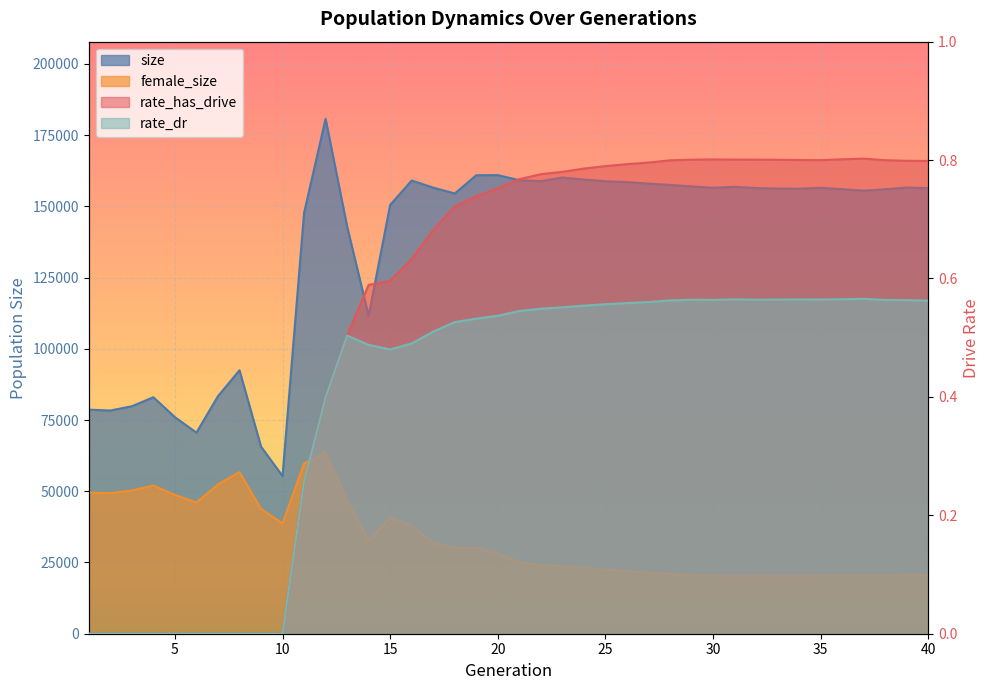

What is the average value of the female_size series?

32921.8